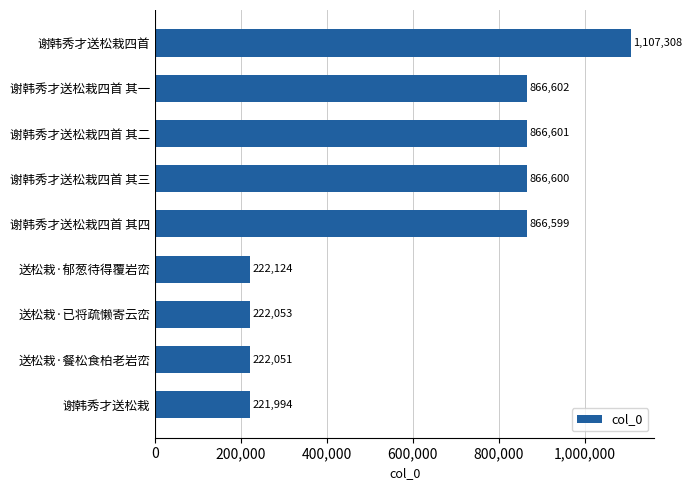

At which category does the chart reach its peak across all series?

谢韩秀才送松栽四首